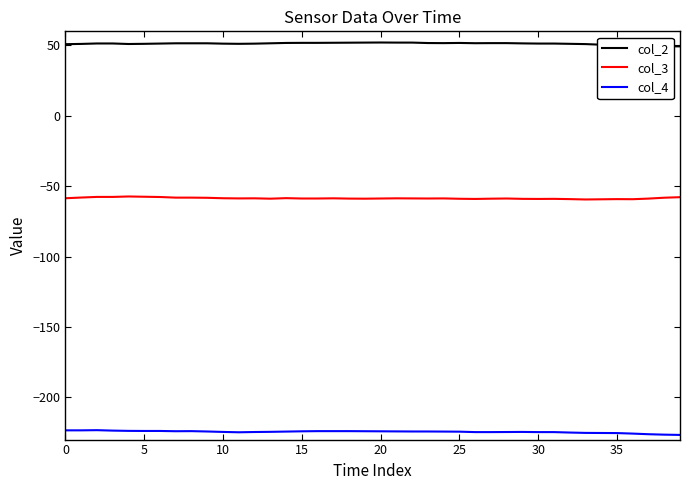

True or false: col_3 and col_2 cross at least once.

False